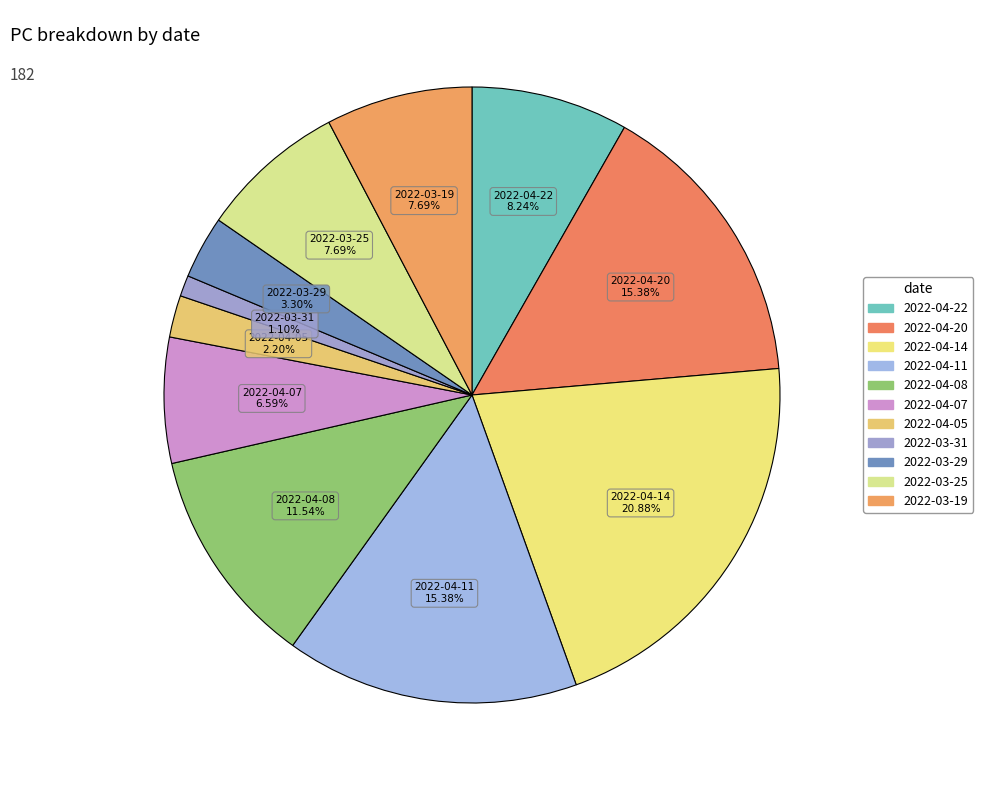

To the nearest percent, what is the difference between the 2022-04-22 and 2022-04-14 slice percentages?

13%